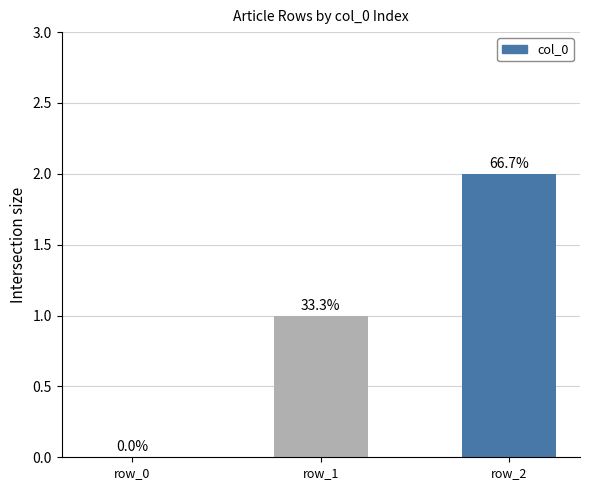

Are the bars horizontal?

No